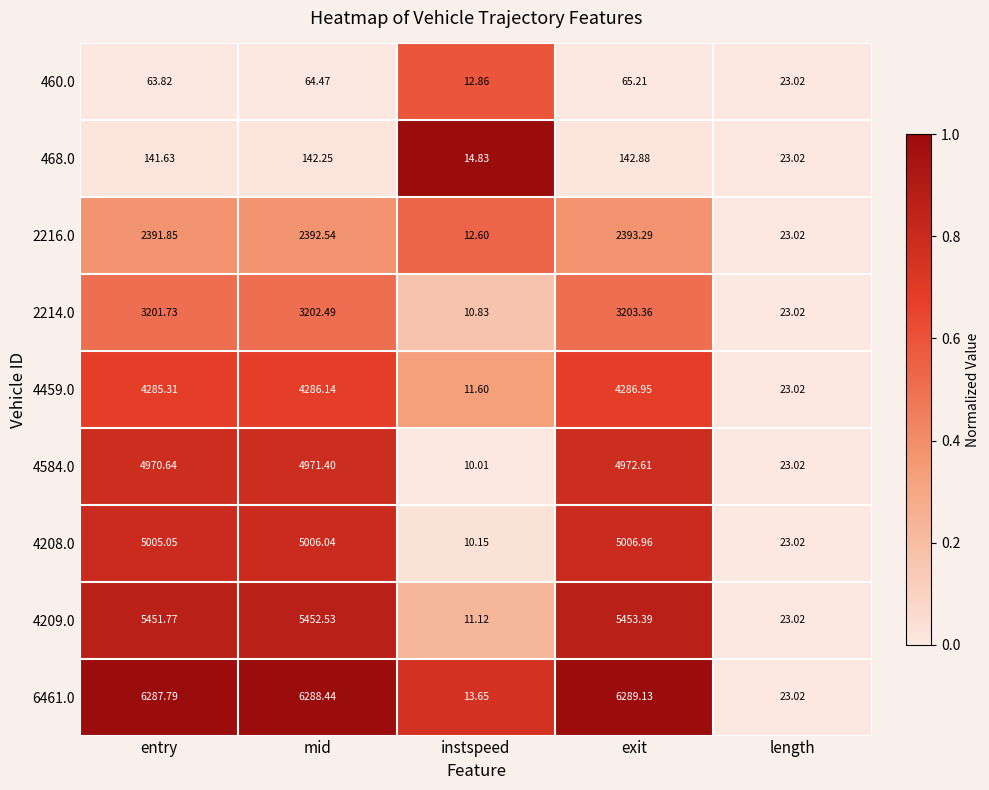

Is the value of 4209.0 at instspeed greater than the value of 468.0 at length?

No